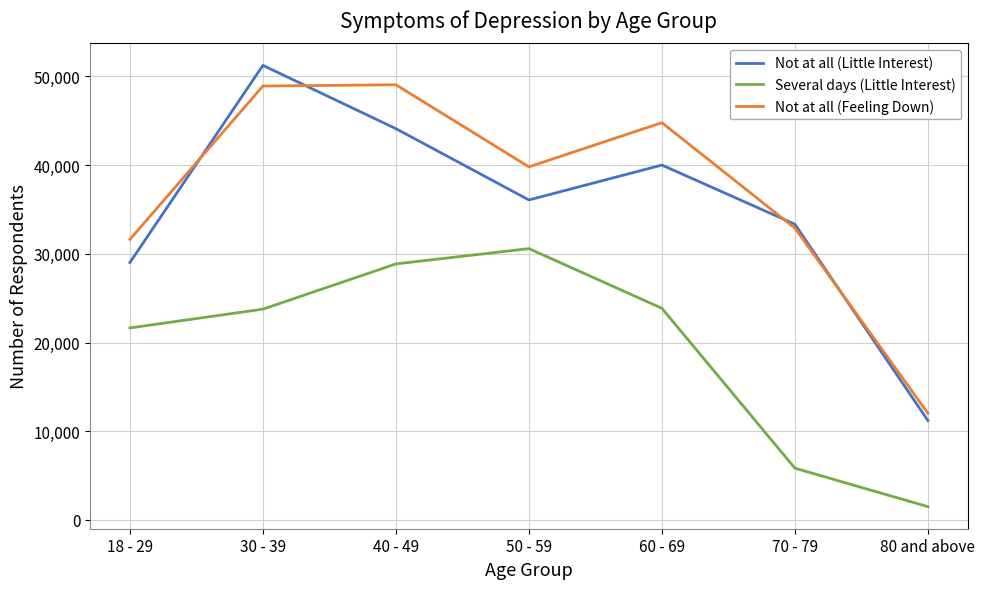

Which category has the lowest value across all series?

80 and above